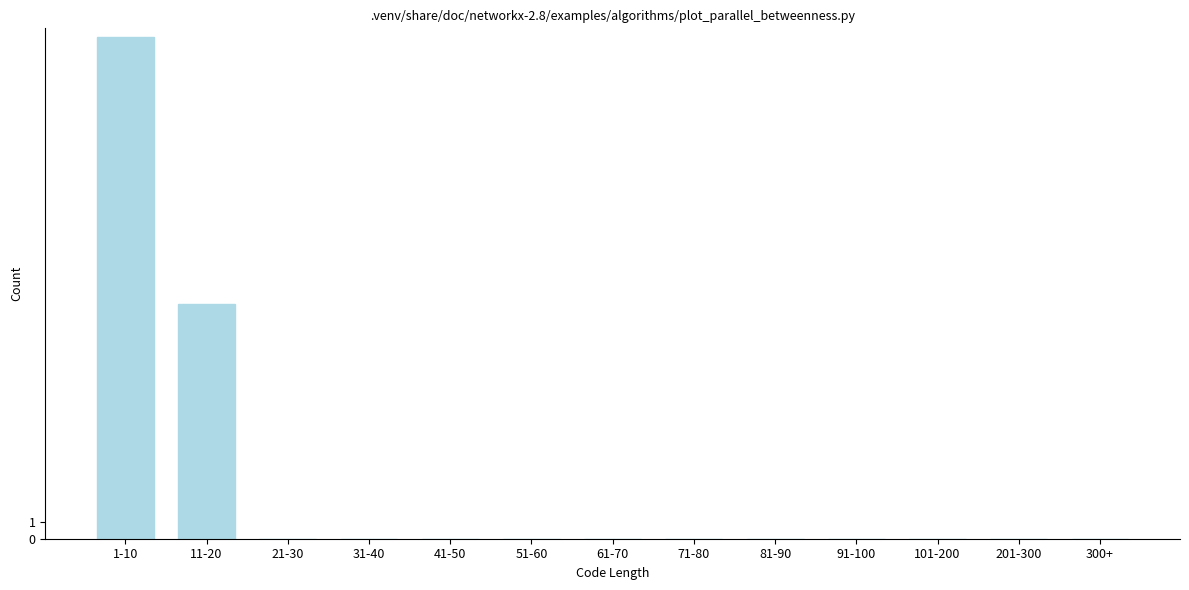

Reading left to right, transcribe all the data shown in this chart.

1-10=30	11-20=14	21-30=0	31-40=0	41-50=0	51-60=0	61-70=0	71-80=0	81-90=0	91-100=0	101-200=0	201-300=0	300+=0